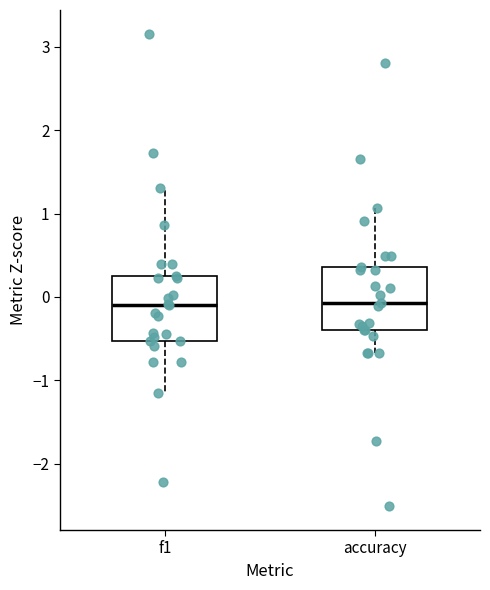

Reading left to right, transcribe this box plot: for each box, give where its median line is, the range the box spans, and where its two whiskers end, as read against the y-axis. The values are not printed on the chart, so give them approximately, as read against the axis.

f1: median -0.1, box -0.5 to 0.3, whiskers -1.2 to 1.3
accuracy: median -0.1, box -0.4 to 0.4, whiskers -0.7 to 1.1